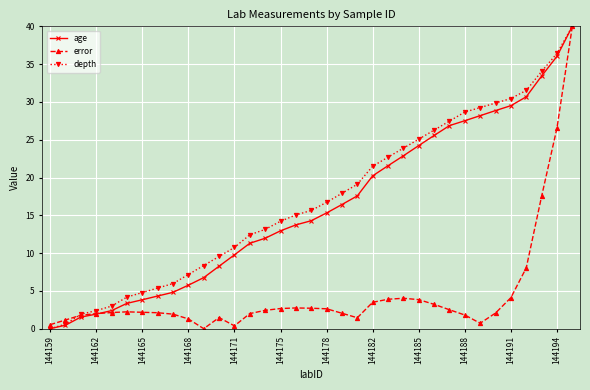

How many data points does each series have?

35